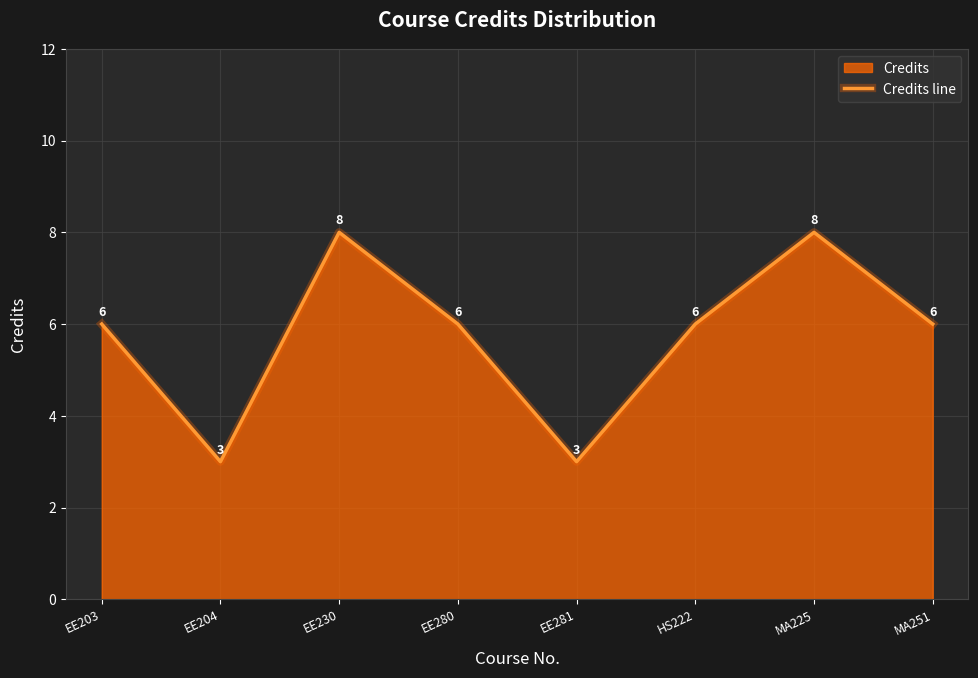

Where is the first local maximum?

EE230